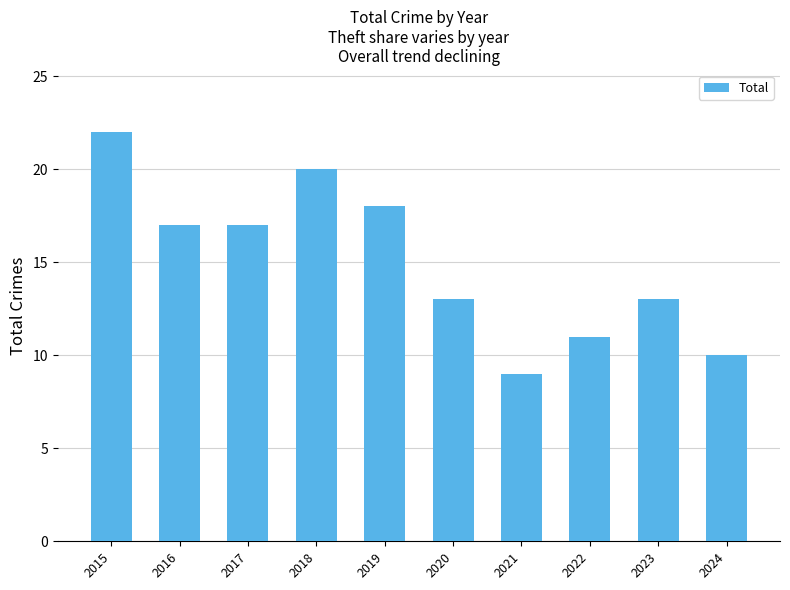

Which label corresponds to the smallest value in the chart?

2021